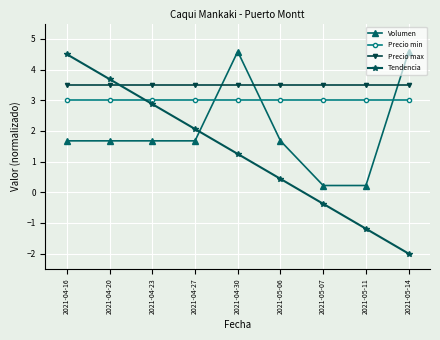

Which series has the largest total across all categories?

Precio max